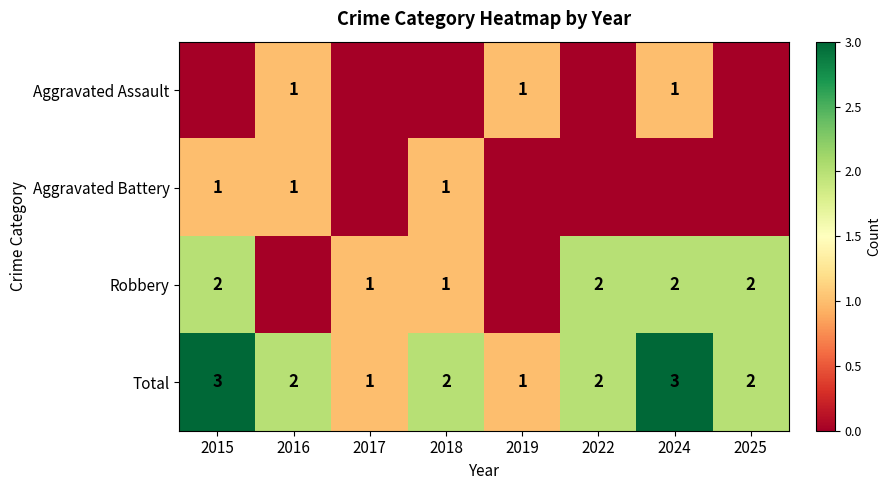

At which category is the sum across all series the highest?

2015